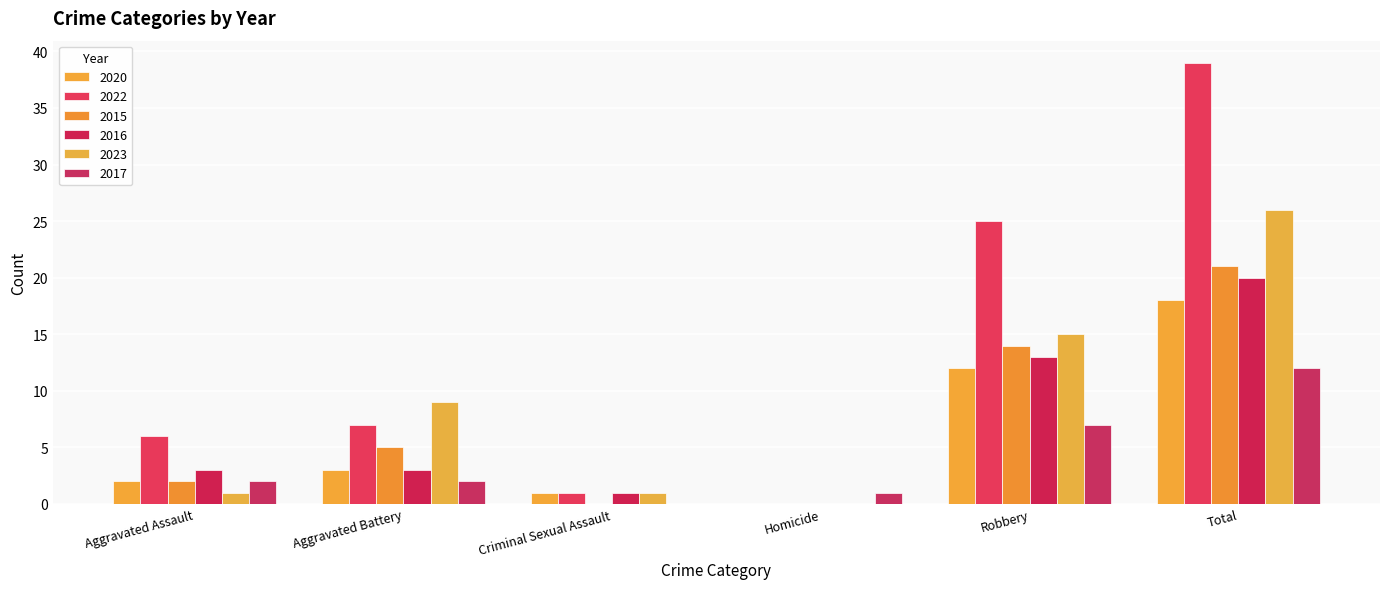

Reading right to left, extract all data points from this chart.

2020: 18	12	0	1	3	2
2022: 39	25	0	1	7	6
2015: 21	14	0	0	5	2
2016: 20	13	0	1	3	3
2023: 26	15	0	1	9	1
2017: 12	7	1	0	2	2